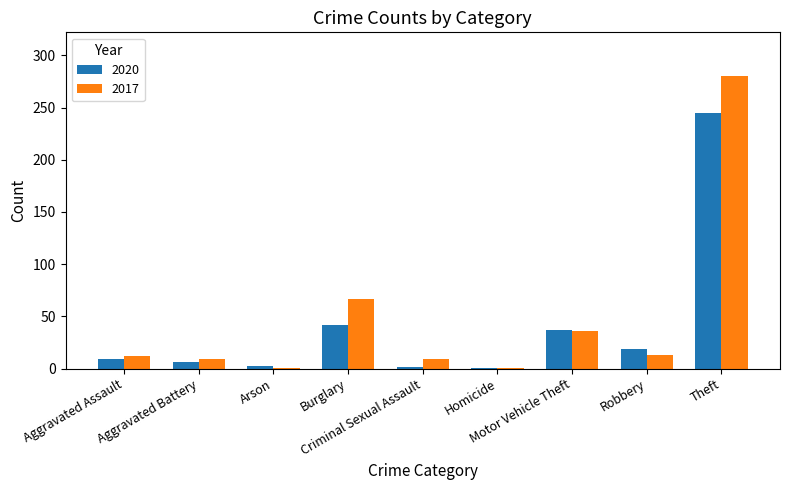

What is the sum of the 2017 values at Aggravated Battery and Motor Vehicle Theft?

45